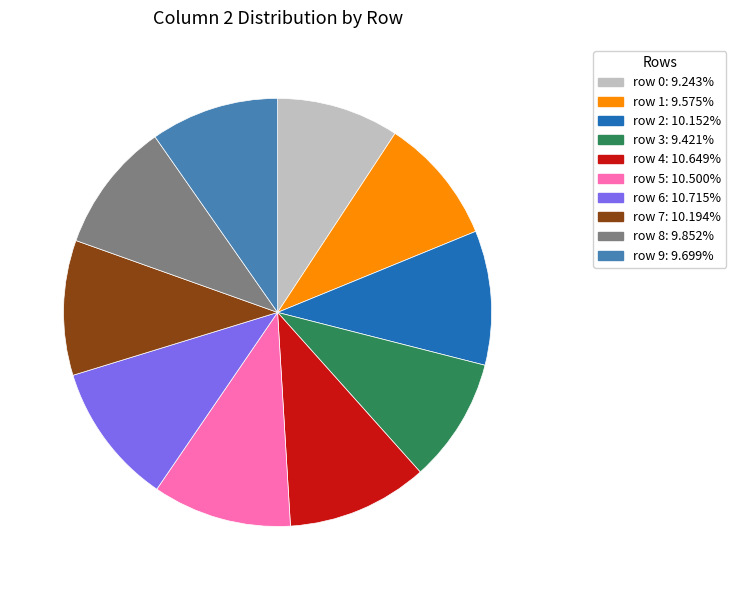

Between row 5 and row 9, which is larger?

row 5